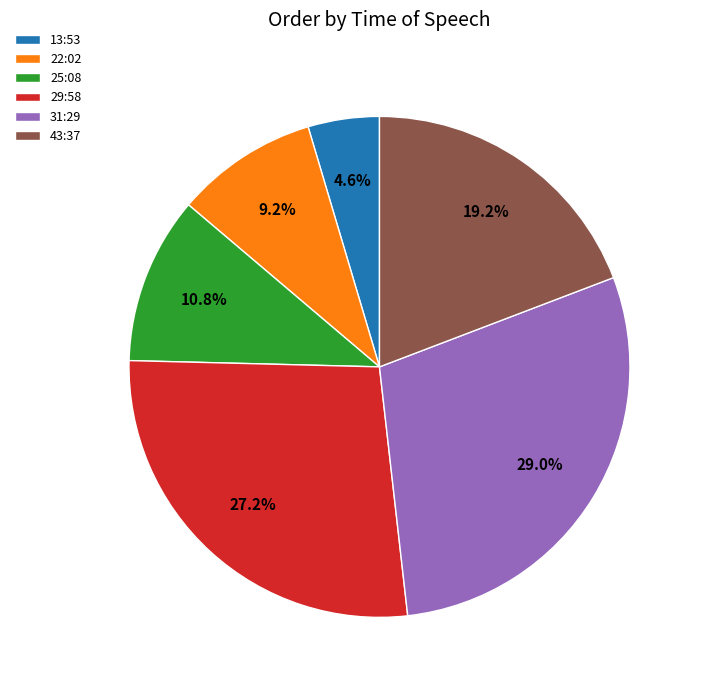

Combined, do 43:37 and 29:58 account for over 50%?

No